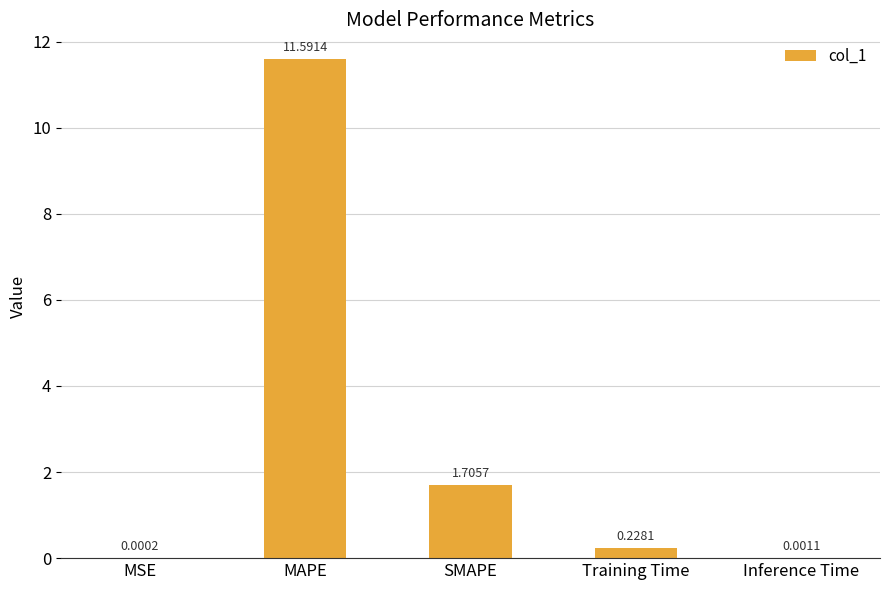

The value at MAPE is 11.6. True or false?

True